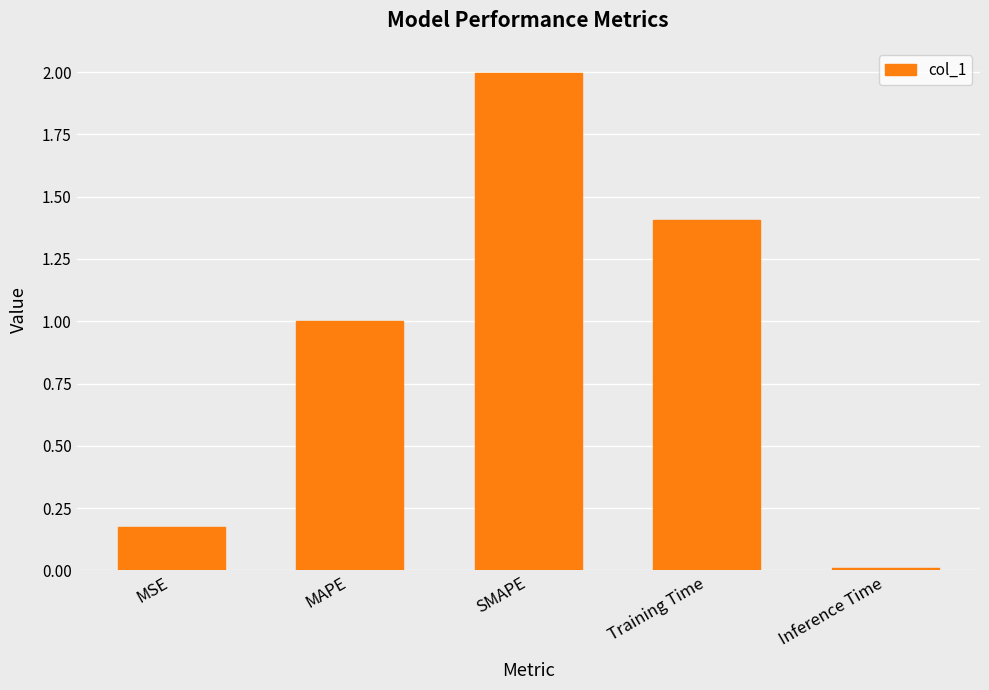

Rank the categories by value from lowest to highest.

Inference Time, MSE, MAPE, Training Time, SMAPE